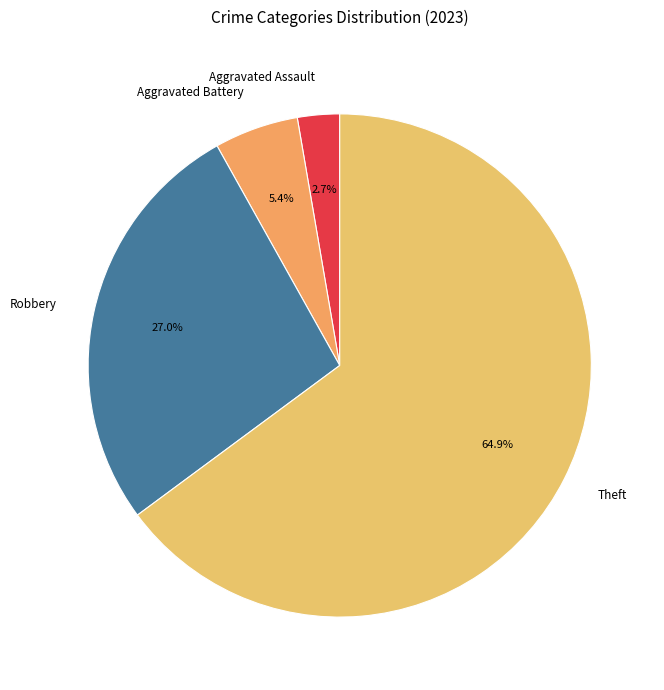

Which has a higher value, Aggravated Assault or Aggravated Battery?

Aggravated Battery